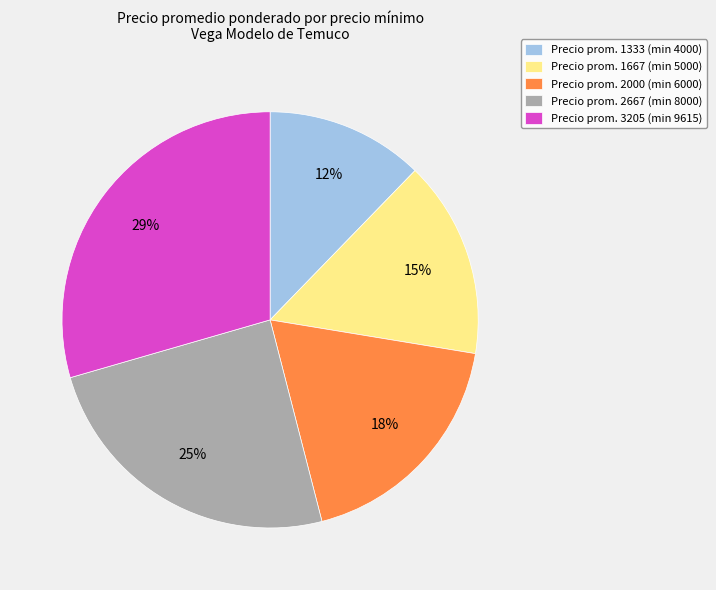

Is the sum of Precio prom. 1667 (min 5000) and Precio prom. 2000 (min 6000) greater than half?

No